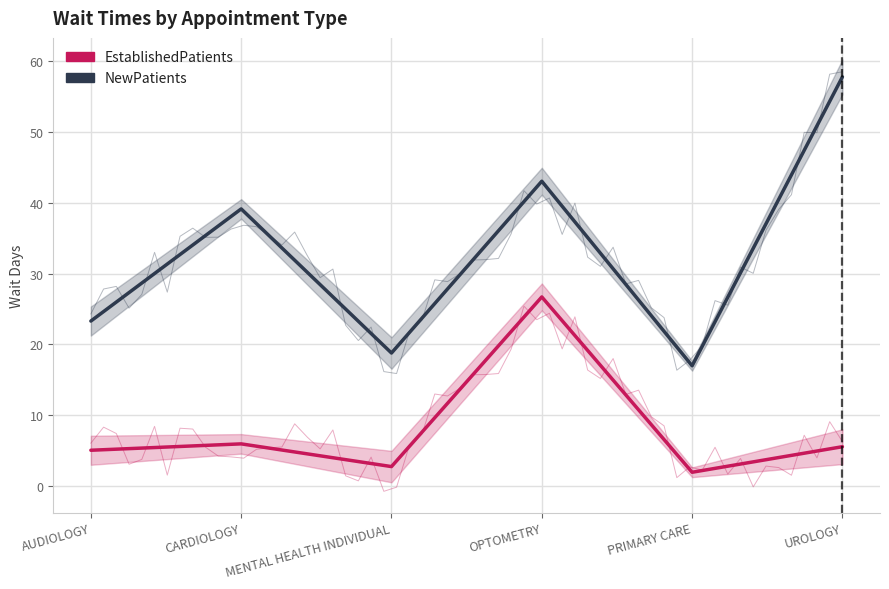

True or false: NewPatients and EstablishedPatients intersect in this chart.

False